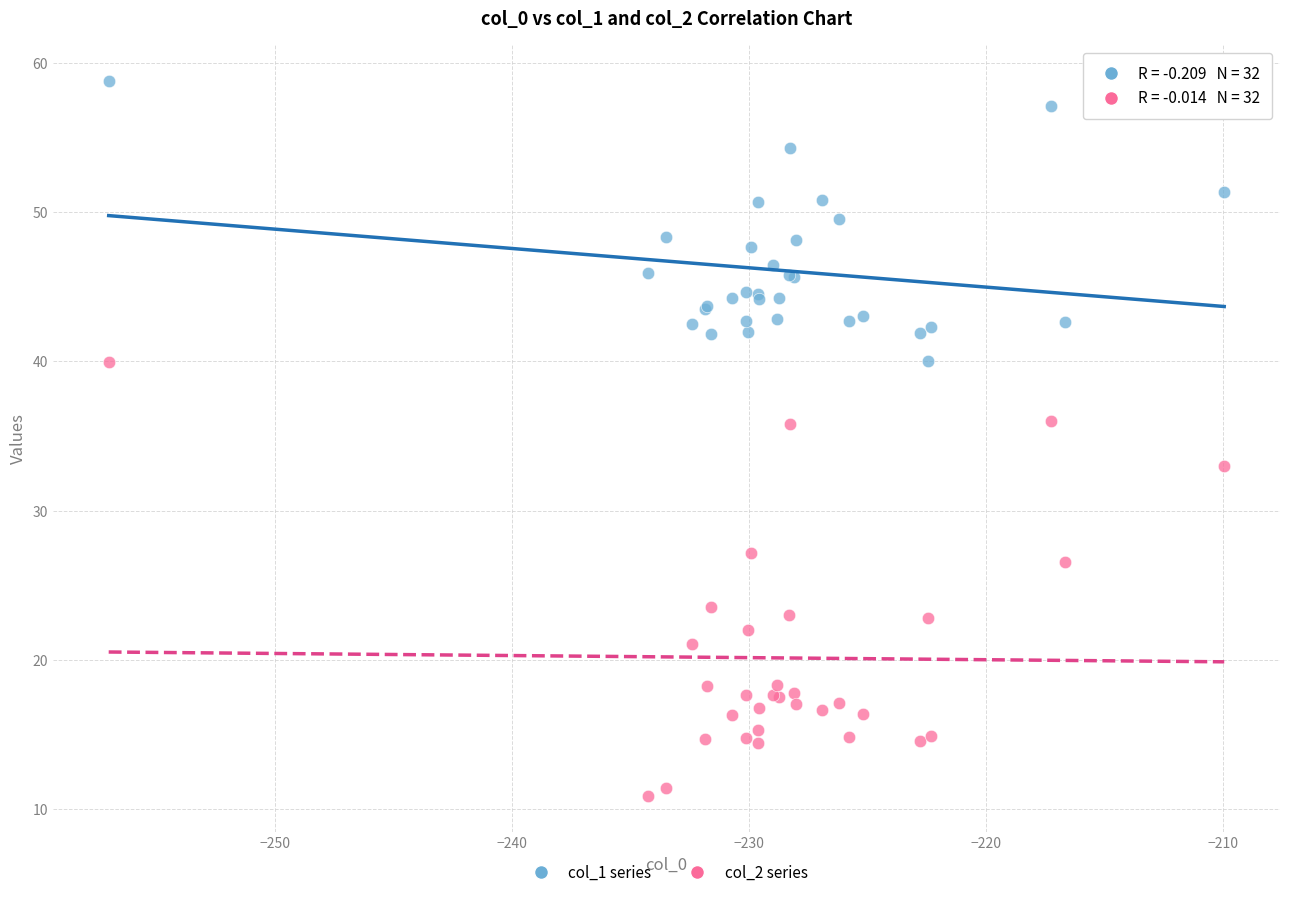

What are all the series names shown in the legend?

col_1 series, col_2 series